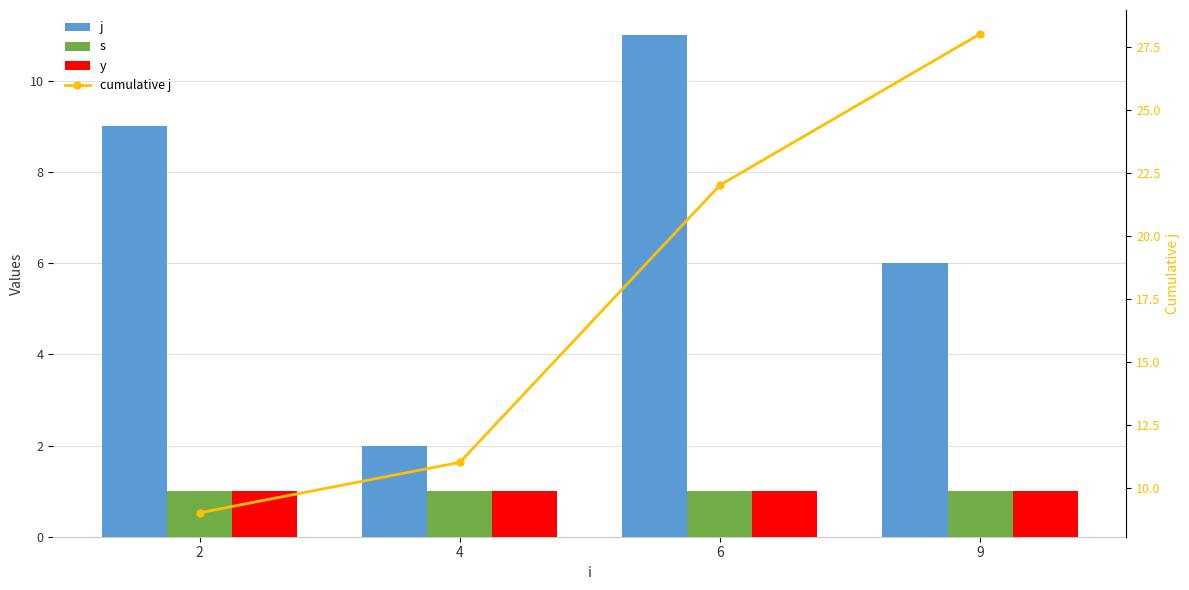

What is the approximate value of s at 9?

1